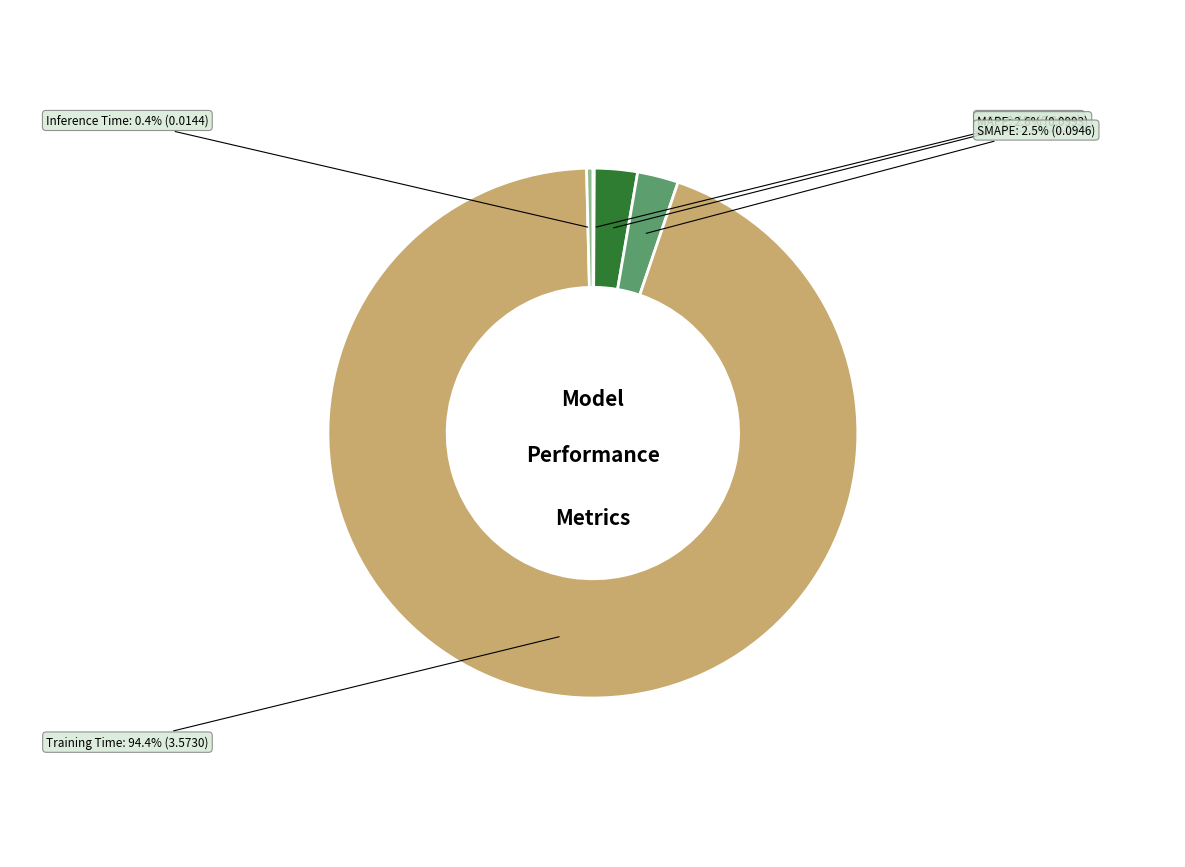

Combined, what portion of the pie is Inference Time and MAPE?

3.0%